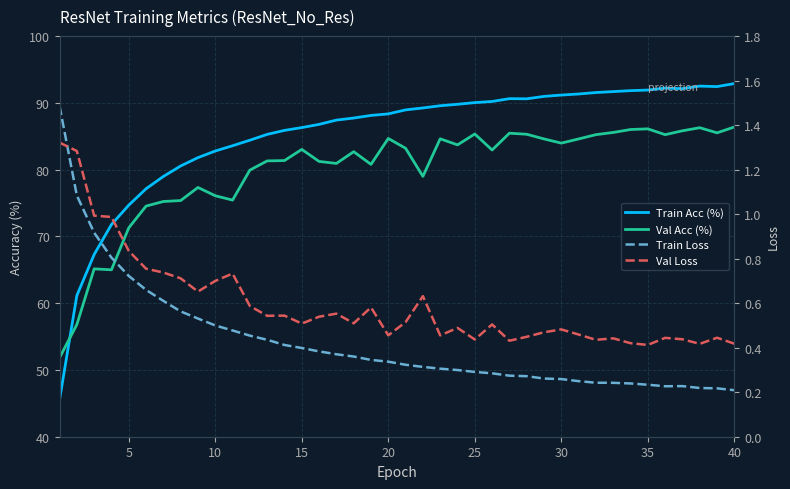

At 25, list the series in order from largest to smallest.

Train Acc (%), Val Acc (%), Val Loss, Train Loss